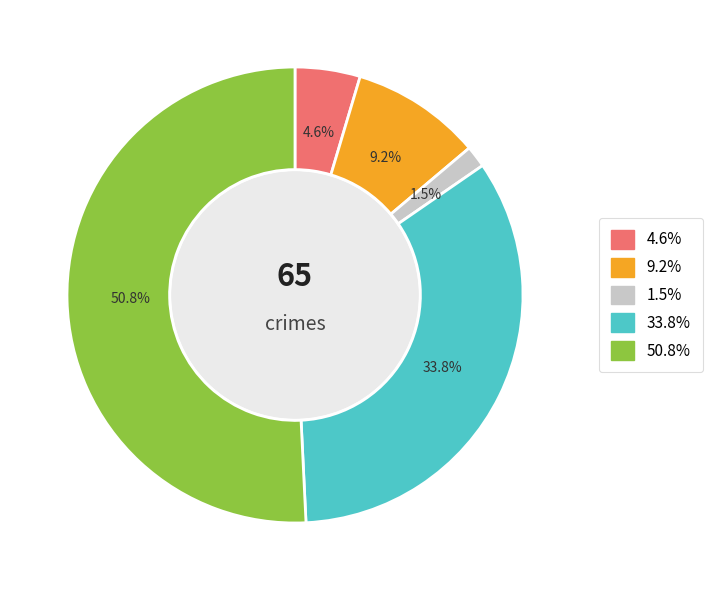

Does any single category account for the majority?

Yes